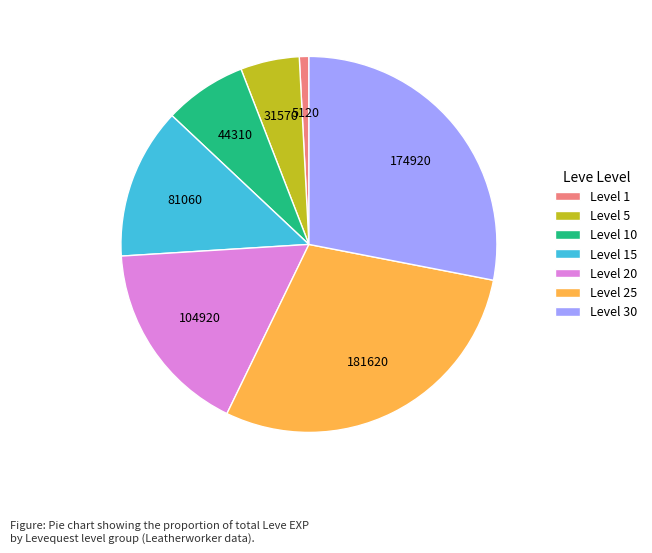

Which slice is the largest?

Level 25